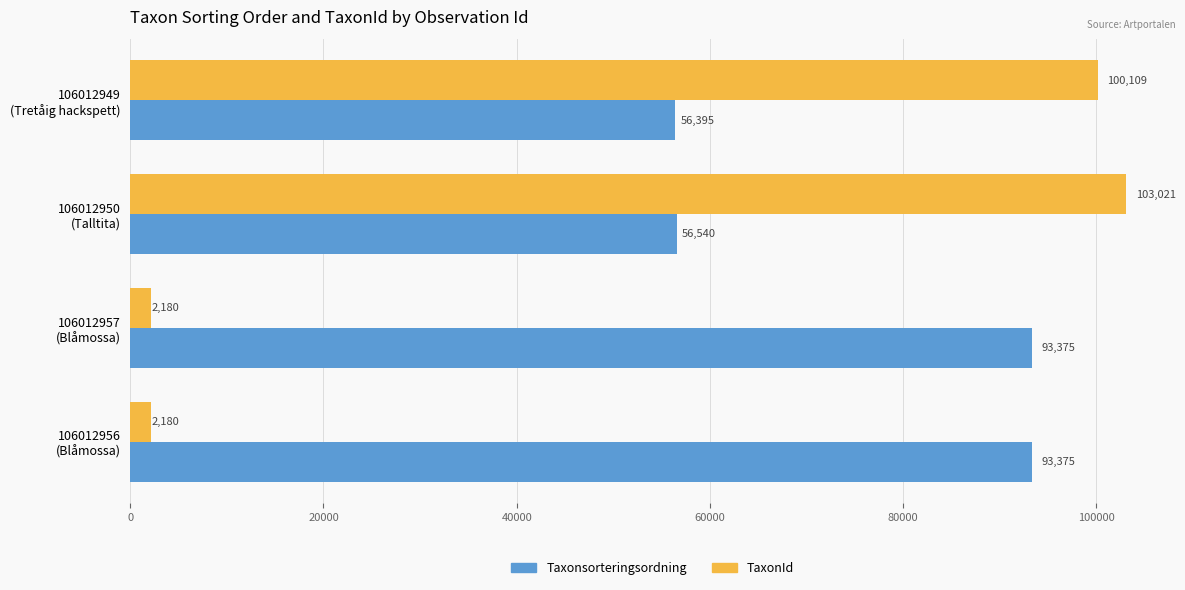

Which series has the largest total across all categories?

Taxonsorteringsordning